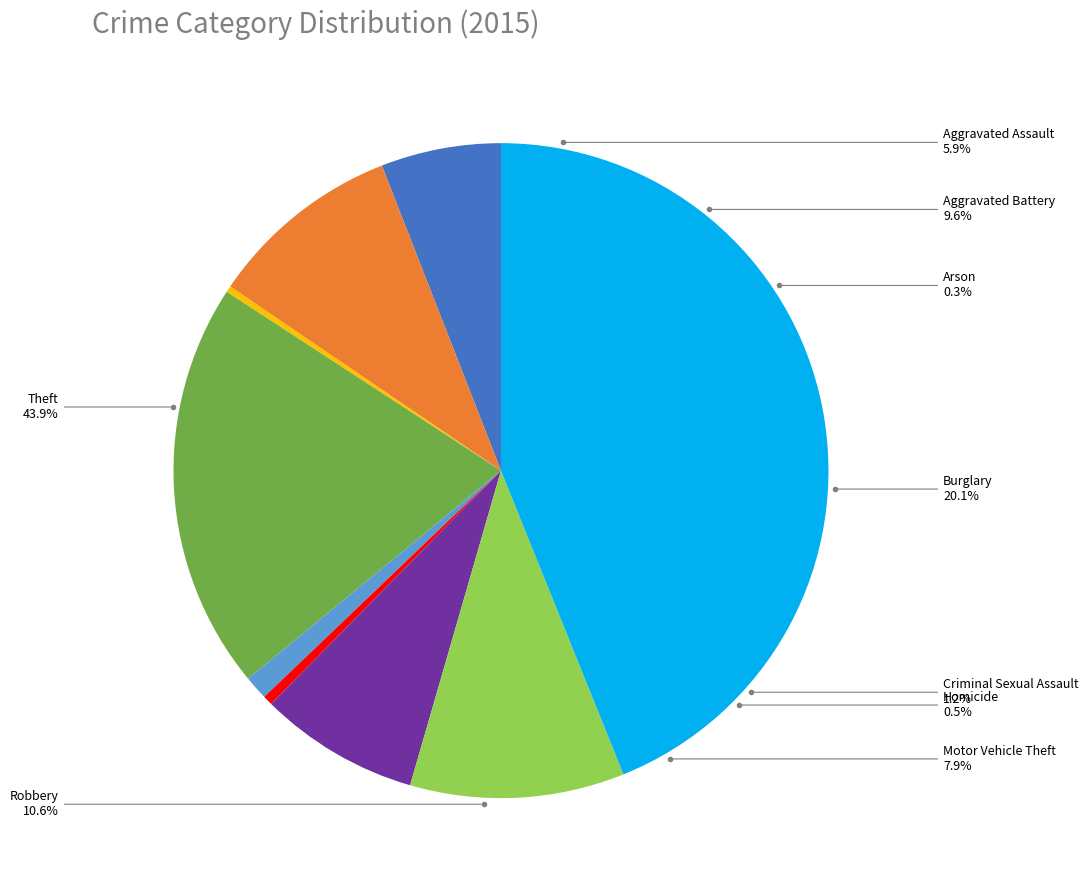

Which category has the biggest portion of the pie?

Theft